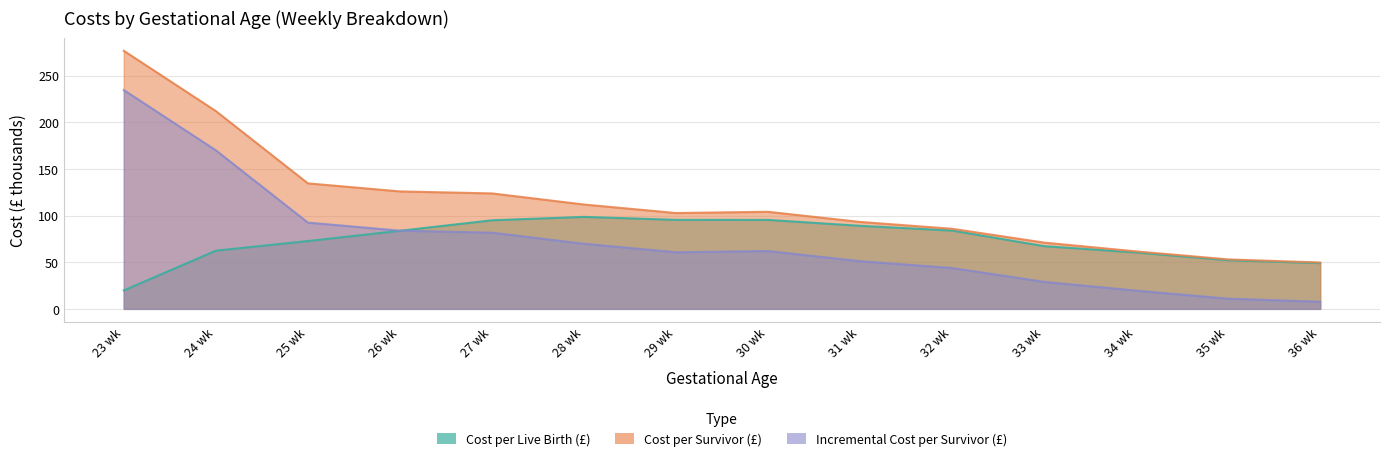

What is the difference between the maximum and second lowest values in the Cost per Survivor (£) series?

223.6